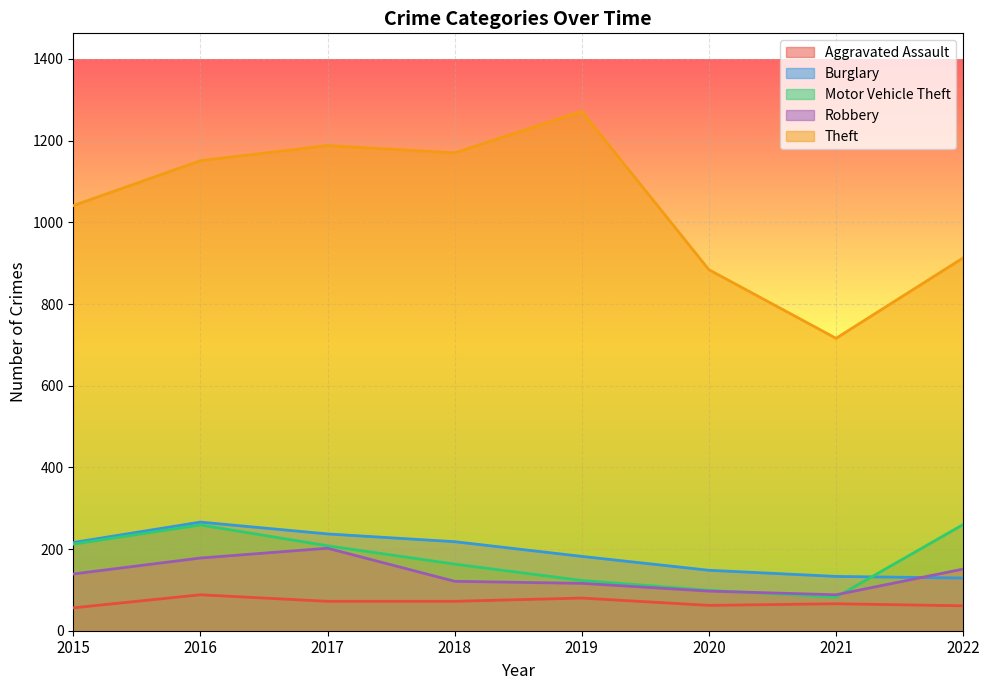

Reading left to right, transcribe all the data shown in this chart.

Aggravated Assault: 56	88	72	72	80	62	66	61
Burglary: 216	266	237	218	182	148	133	129
Motor Vehicle Theft: 212	259	208	163	123	99	82	260
Robbery: 139	178	202	121	116	97	88	151
Theft: 1041	1151	1188	1170	1272	884	716	913